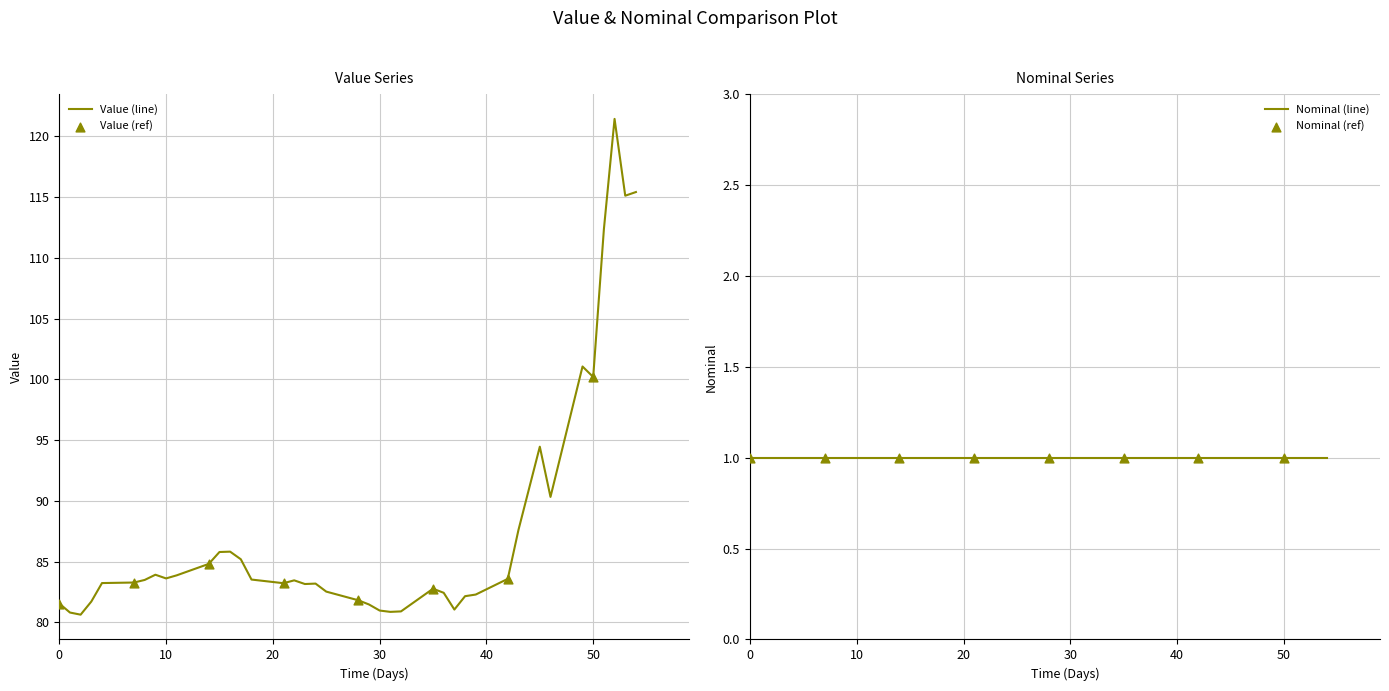

What is the ratio of the value at 30 to the value at 10?

1.0